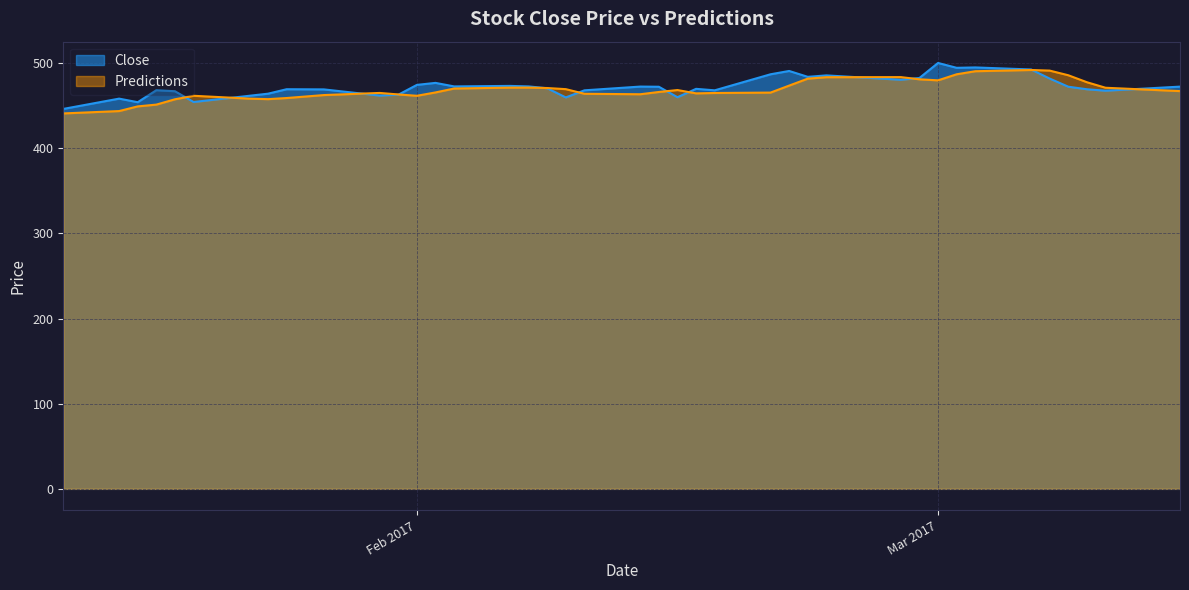

At how many categories does at least one series exceed 481?

12